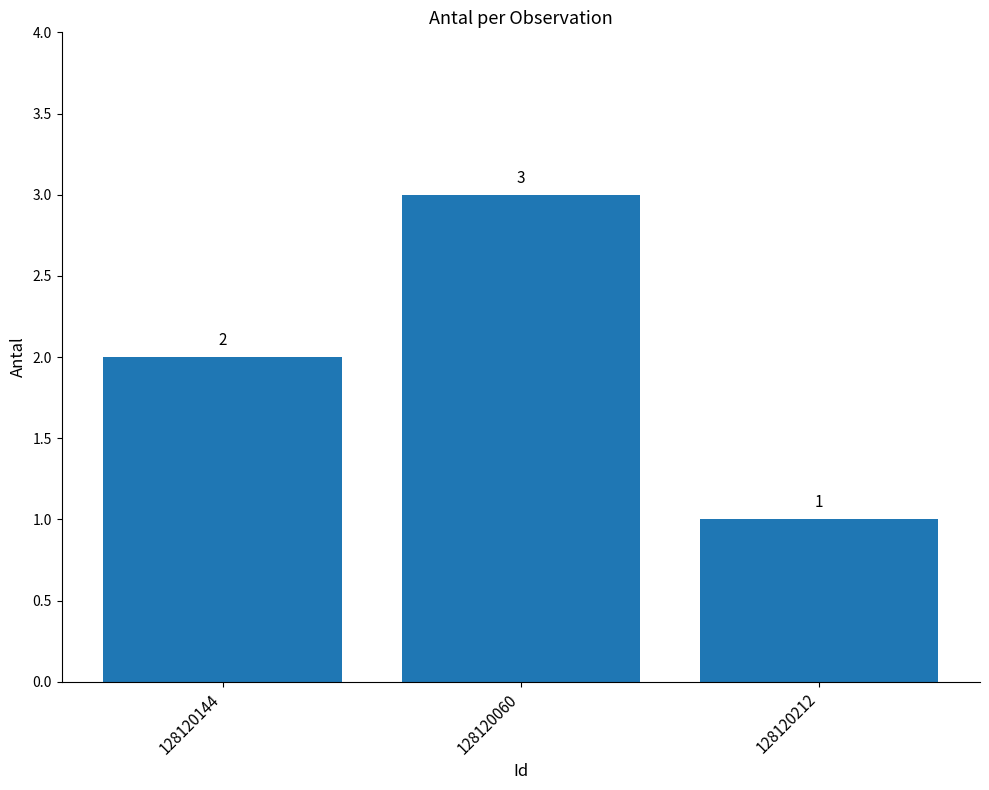

What is the sum of all values?

6